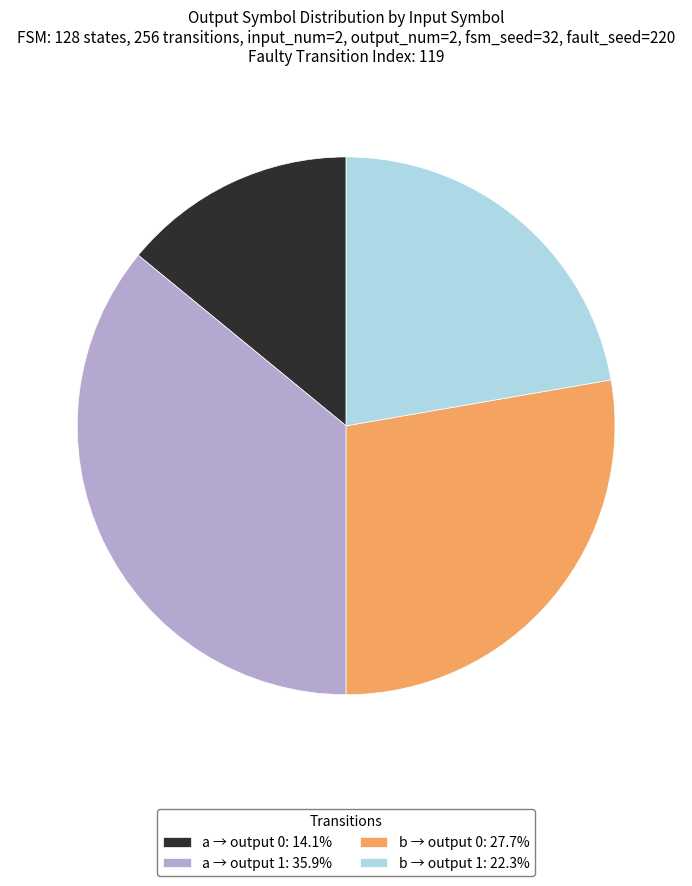

Is there a majority slice in this chart?

No